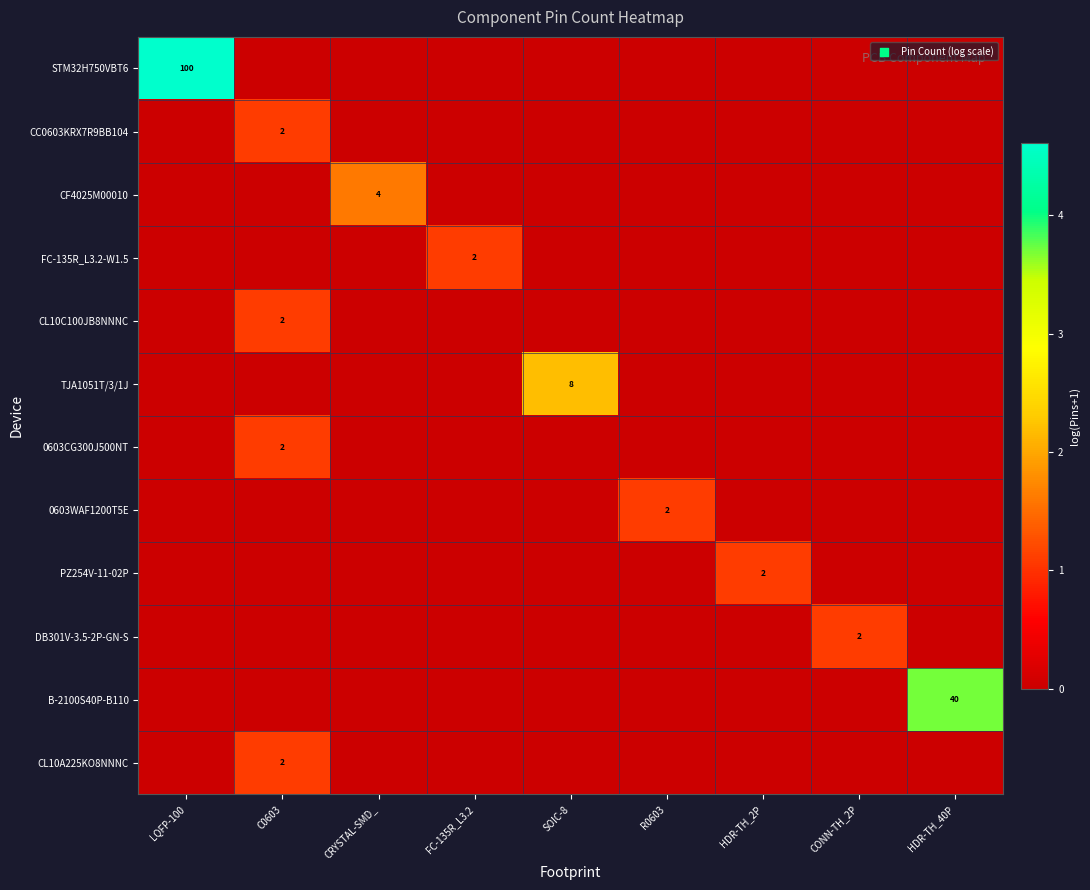

Which has a higher value, FC-135R_L3.2 or R0603?

FC-135R_L3.2